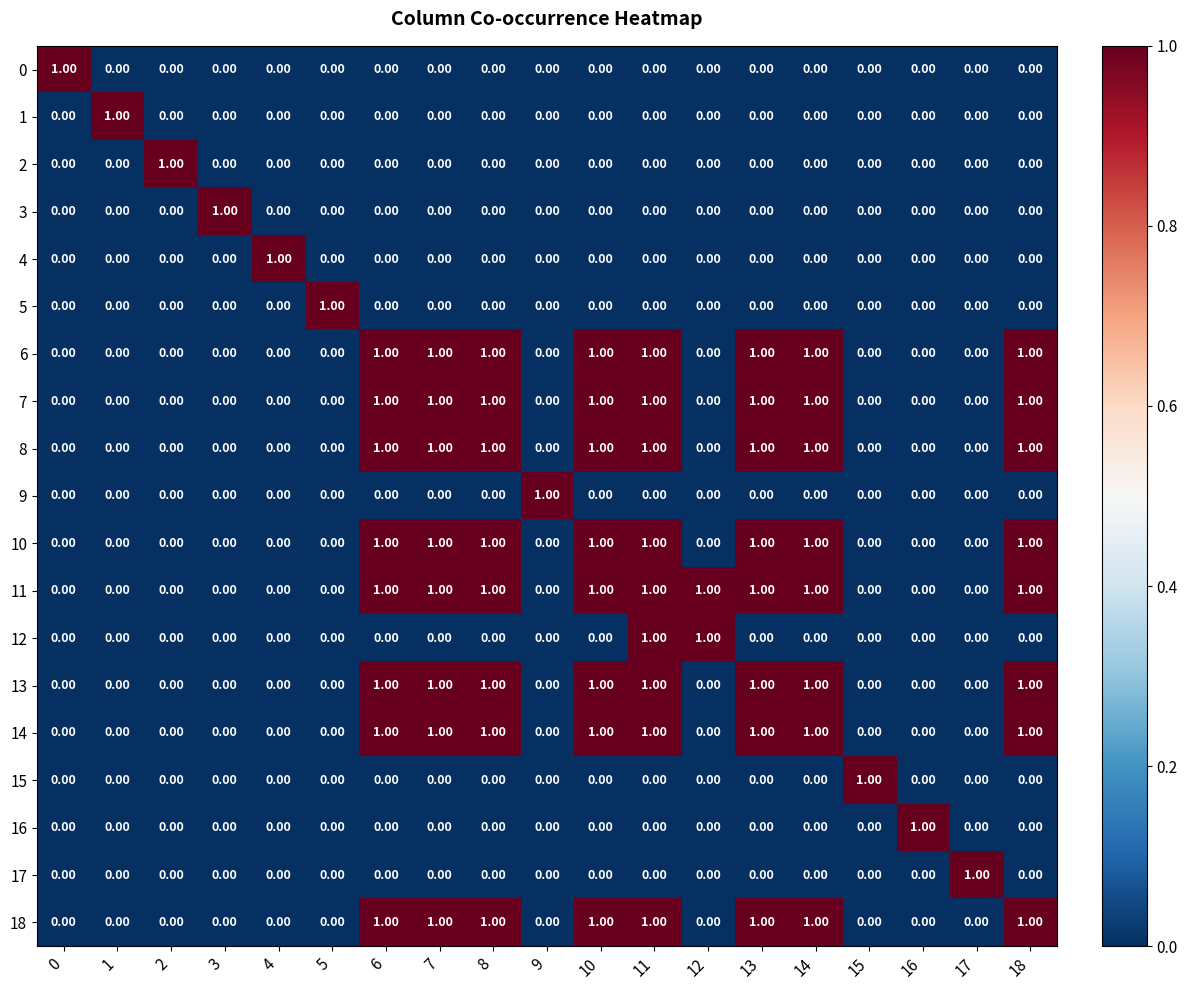

What is the total value across all series at 7?

8